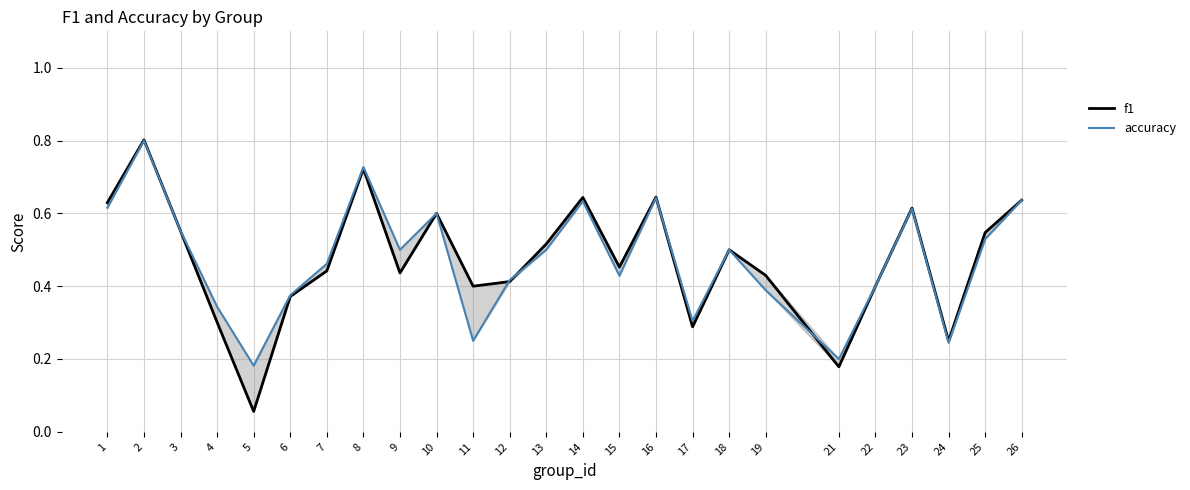

What is the lowest value of the f1 series?

0.1